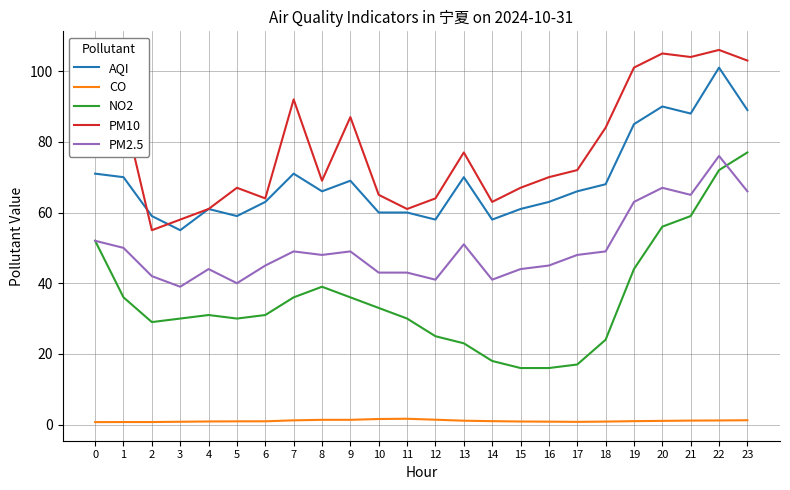

At which category does PM2.5 reach its first local valley?

3